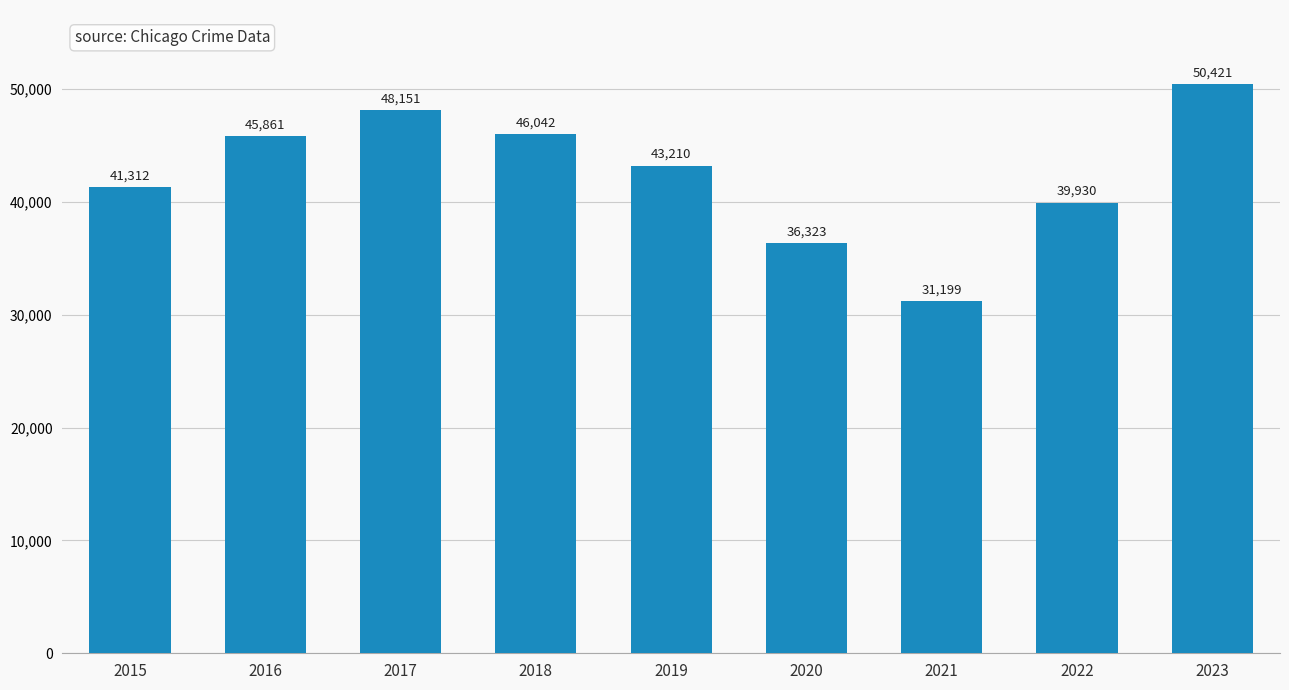

The value at 2023 is 66940. True or false?

False